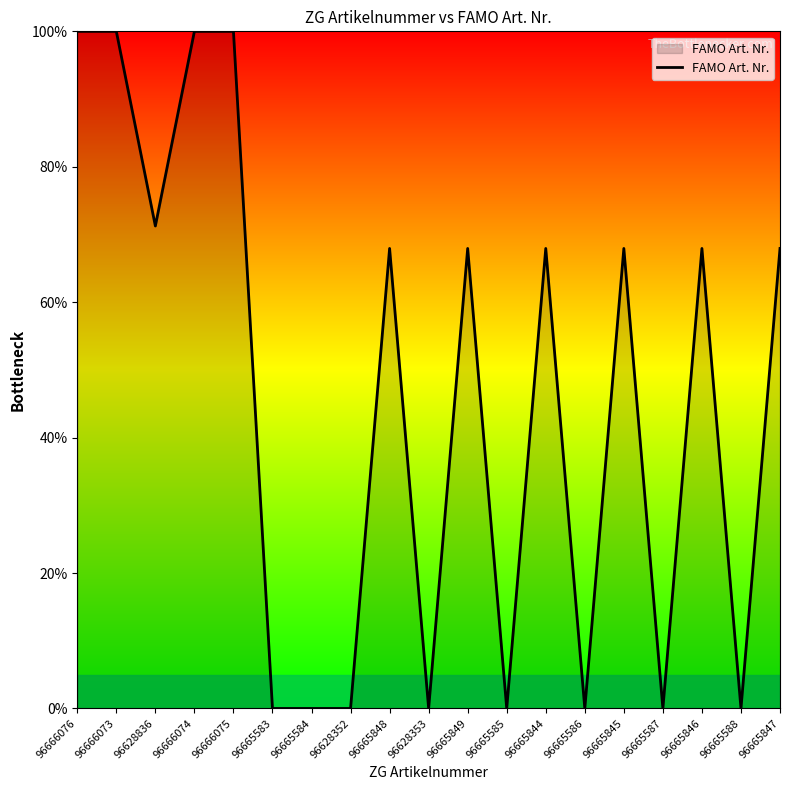

What is the greatest value displayed?

100.0